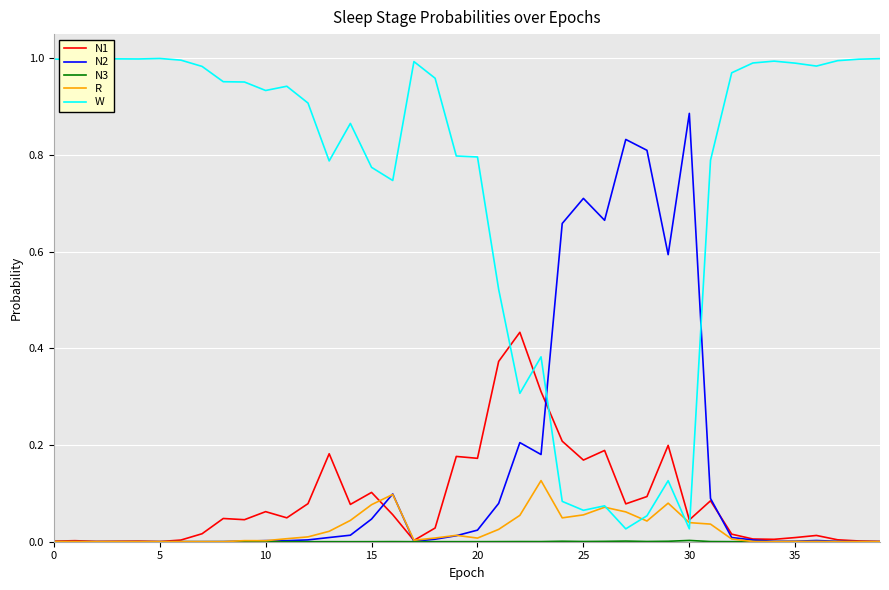

Which series ends up on top after the final intersection of N2 and W?

W